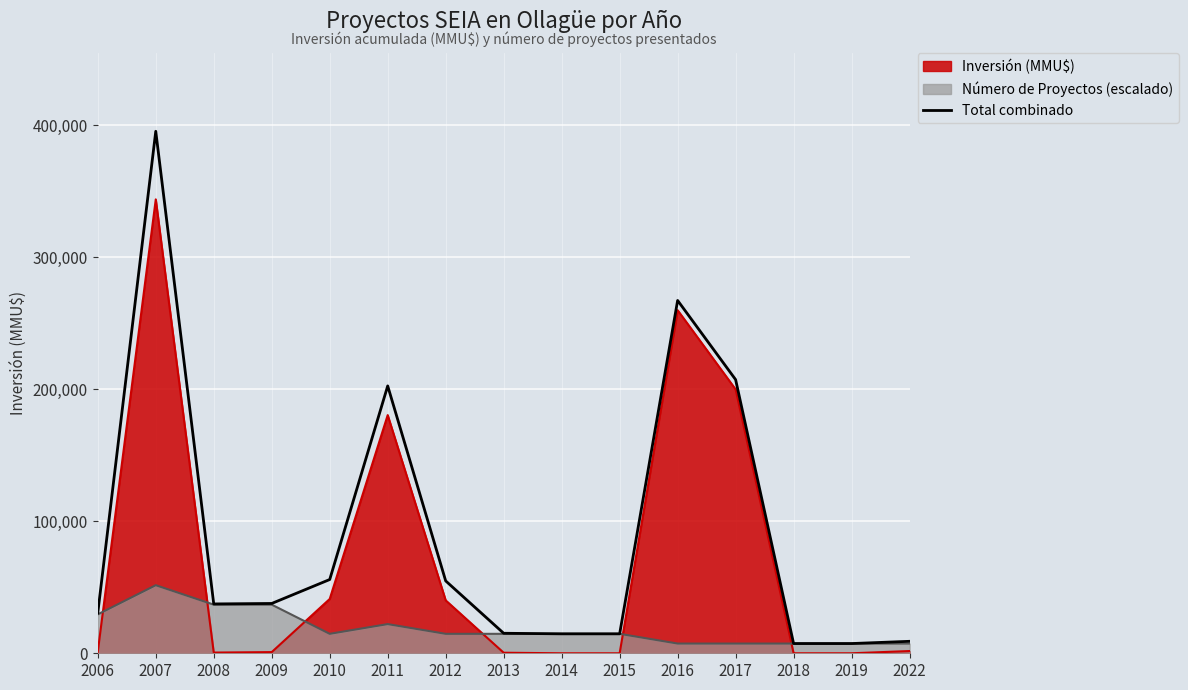

What is the difference between the maximum and minimum values?

388196.0